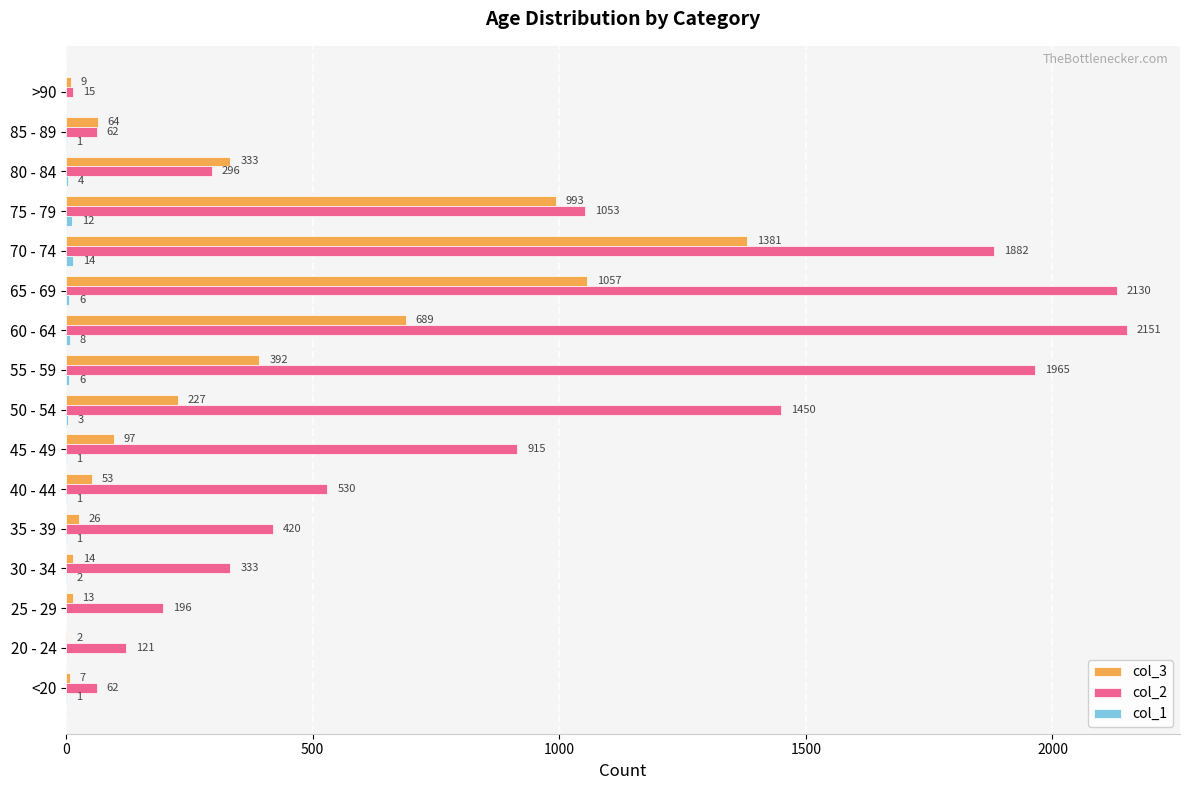

Between 40 - 44 and 70 - 74, which series saw the biggest shift?

col_2